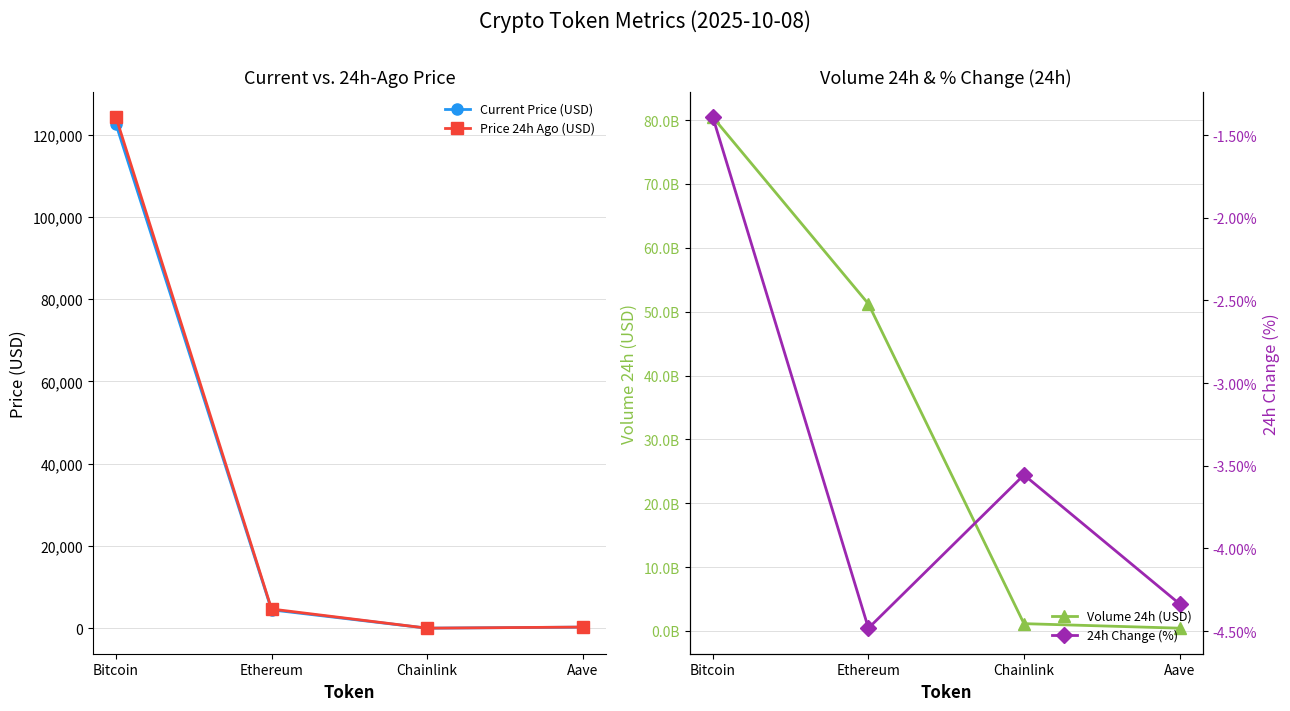

At which label is Price 24h Ago (USD) closest to 62126?

Ethereum